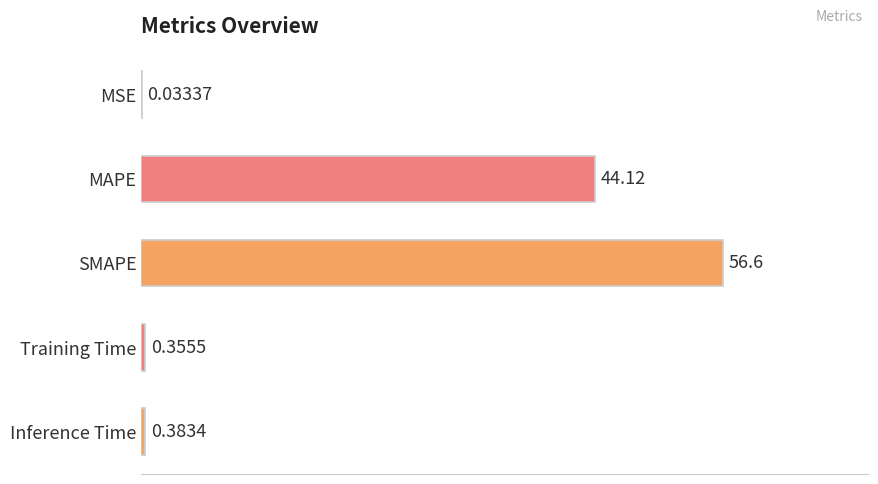

At which label is the value closest to 28?

MAPE